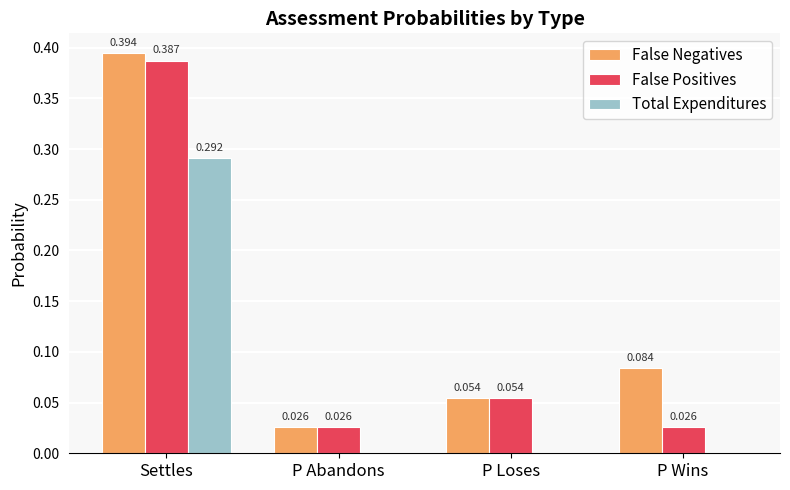

At which category does the chart reach its peak across all series?

Settles